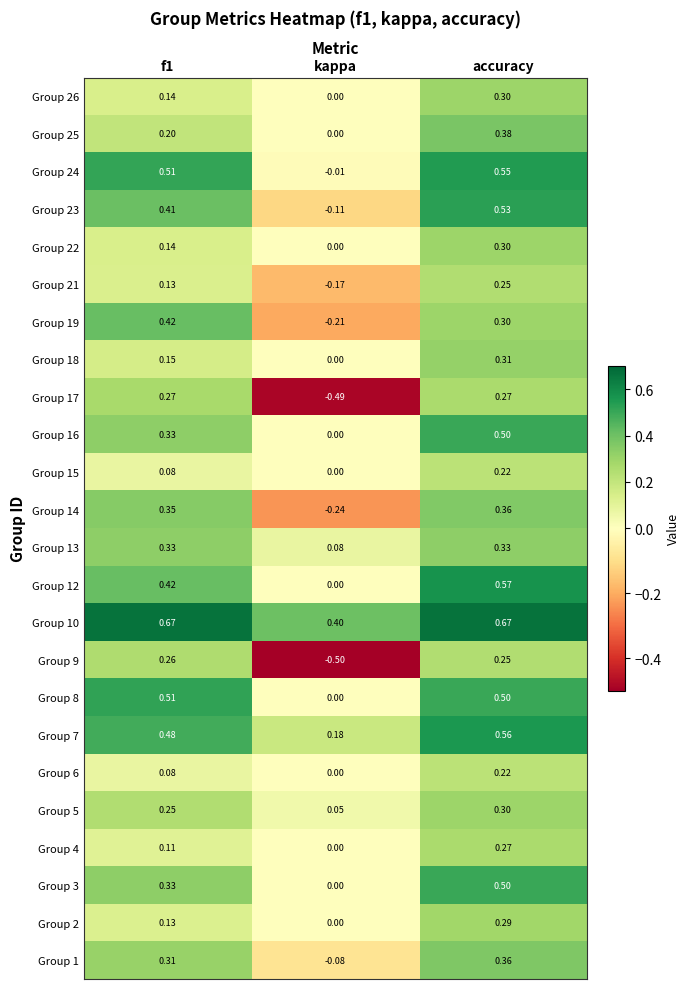

What is the difference between the highest and lowest values at kappa?

0.9